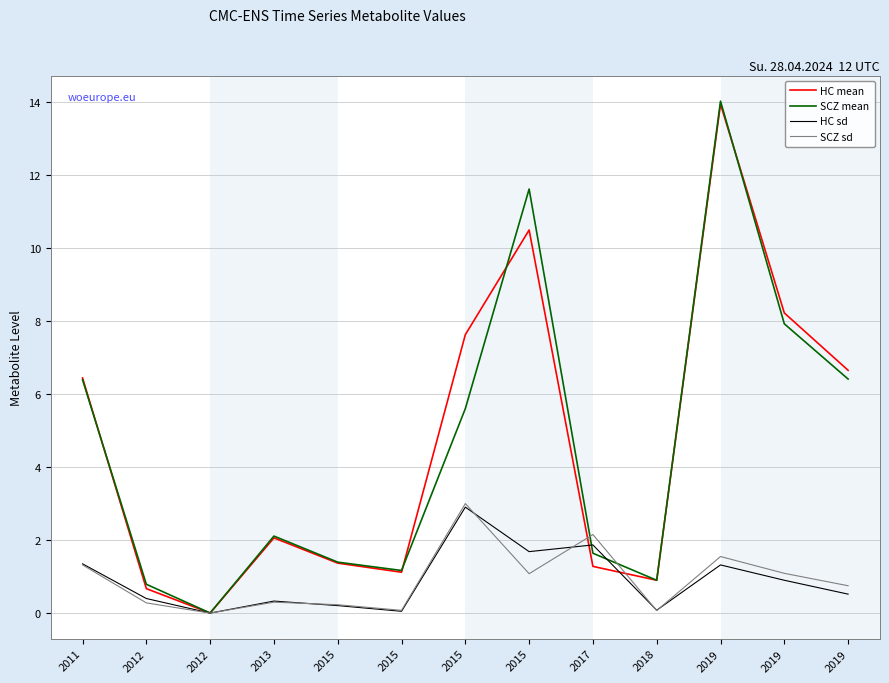

Does the chart display data point markers on the line(s)?

No